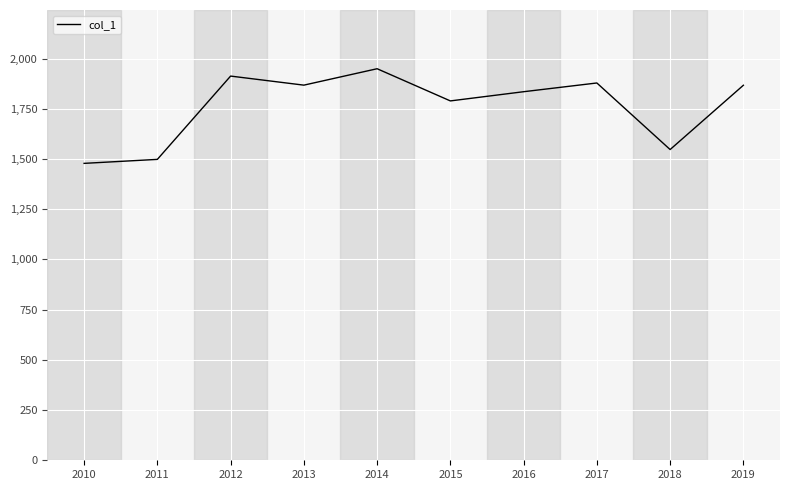

What is the ratio of the value at 2013 to the value at 2018?

1.2